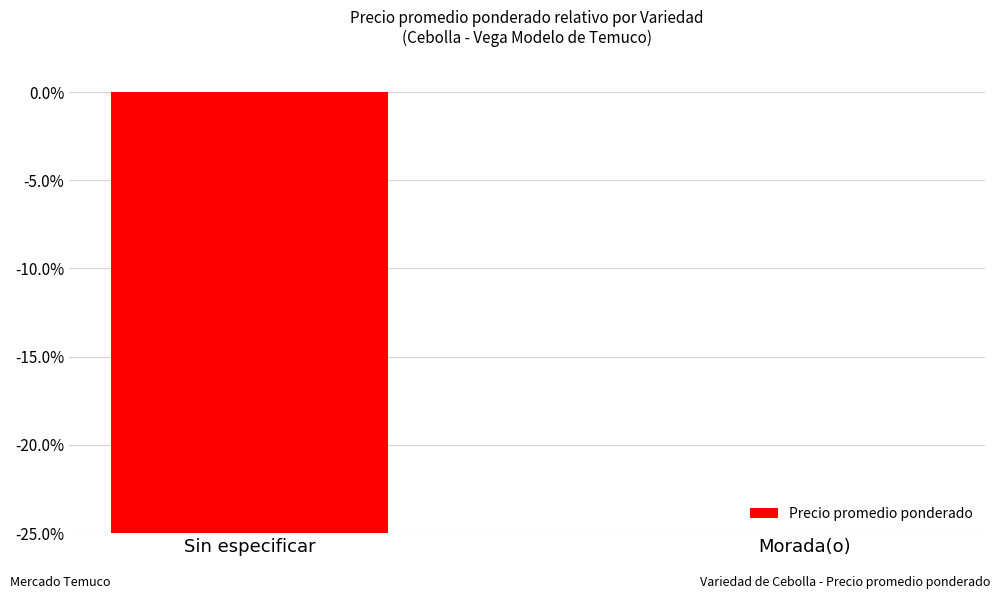

List the labels in order of value, smallest first.

Sin especificar, Morada(o)